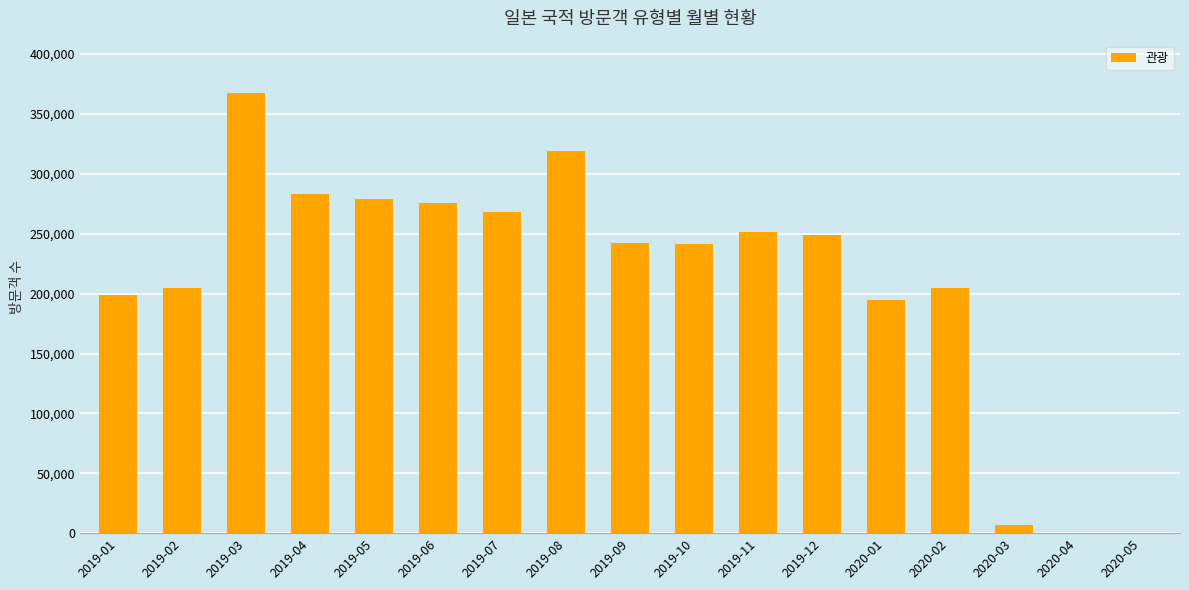

The value at 2019-09 is 344847. True or false?

False